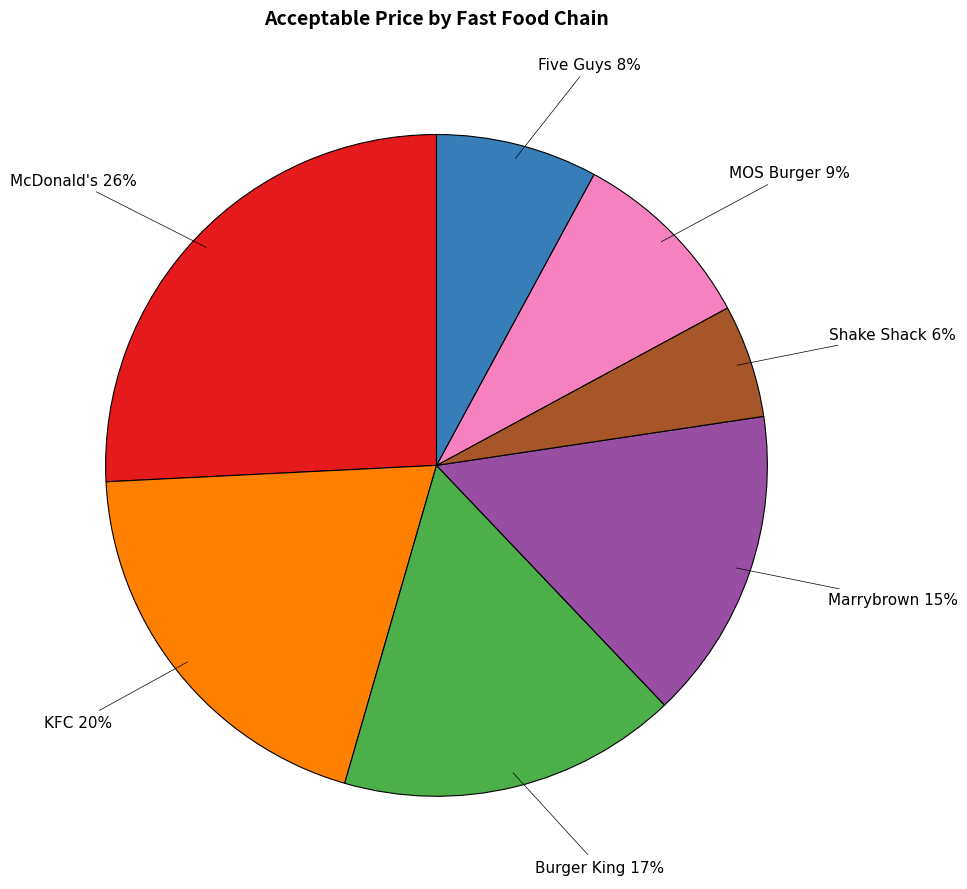

The Burger King slice represents 11% of the pie. True or false?

False